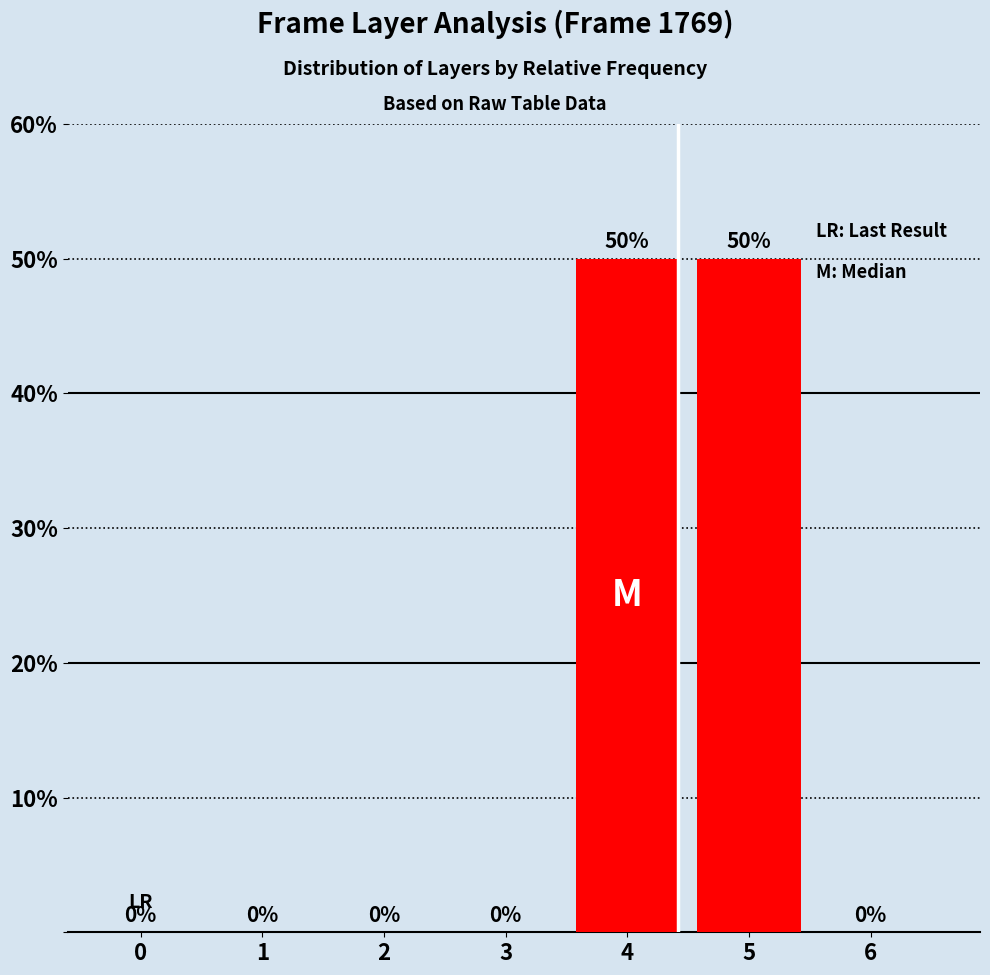

What is the sum of the values at 6 and 4?

50